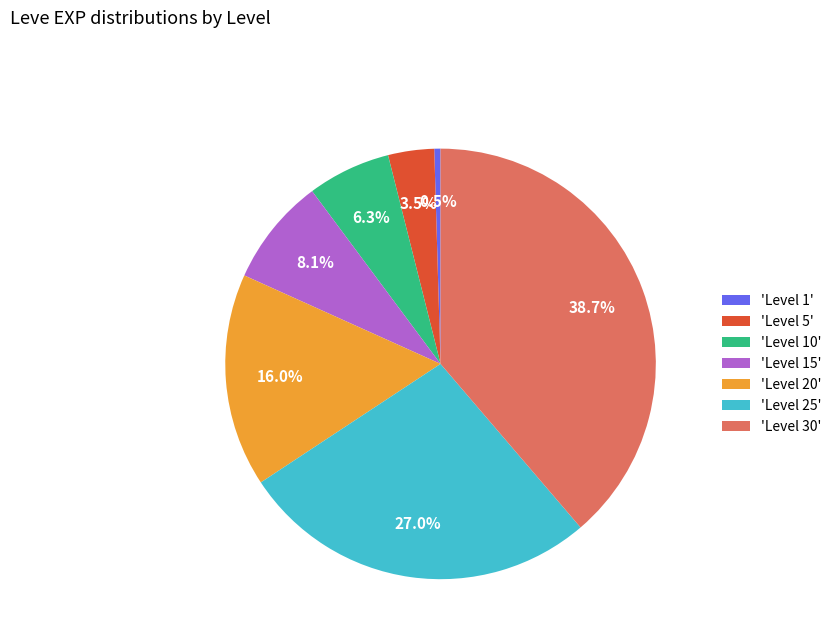

What portion of the pie excludes 'Level 1'?

99.5%